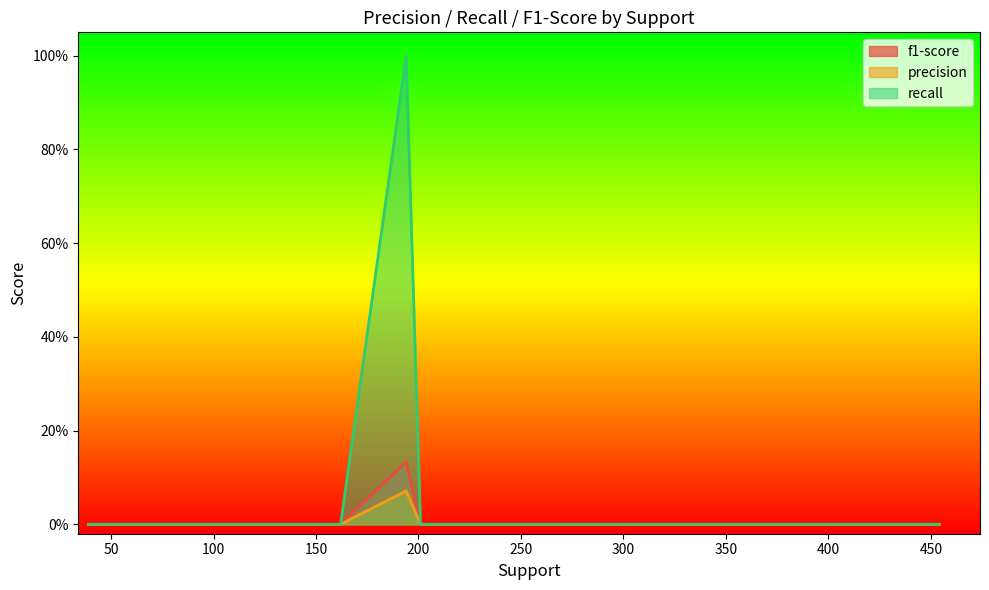

What is the sum of all precision values?

0.1